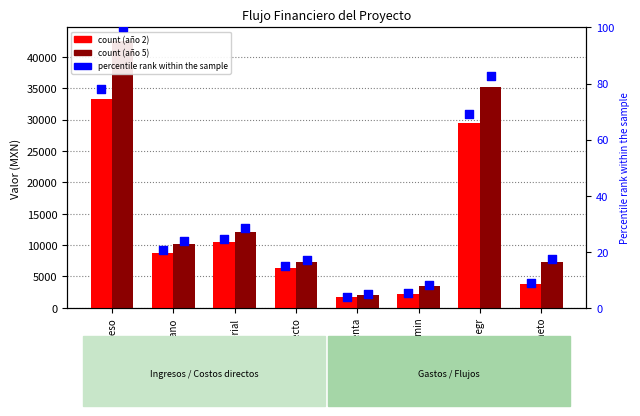

Which series has the largest total across all categories?

año 5